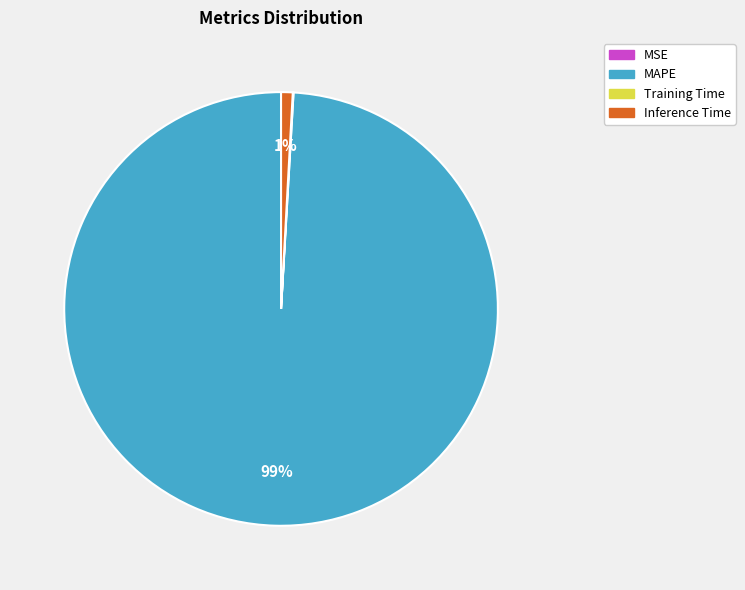

Which slice is the largest?

MAPE